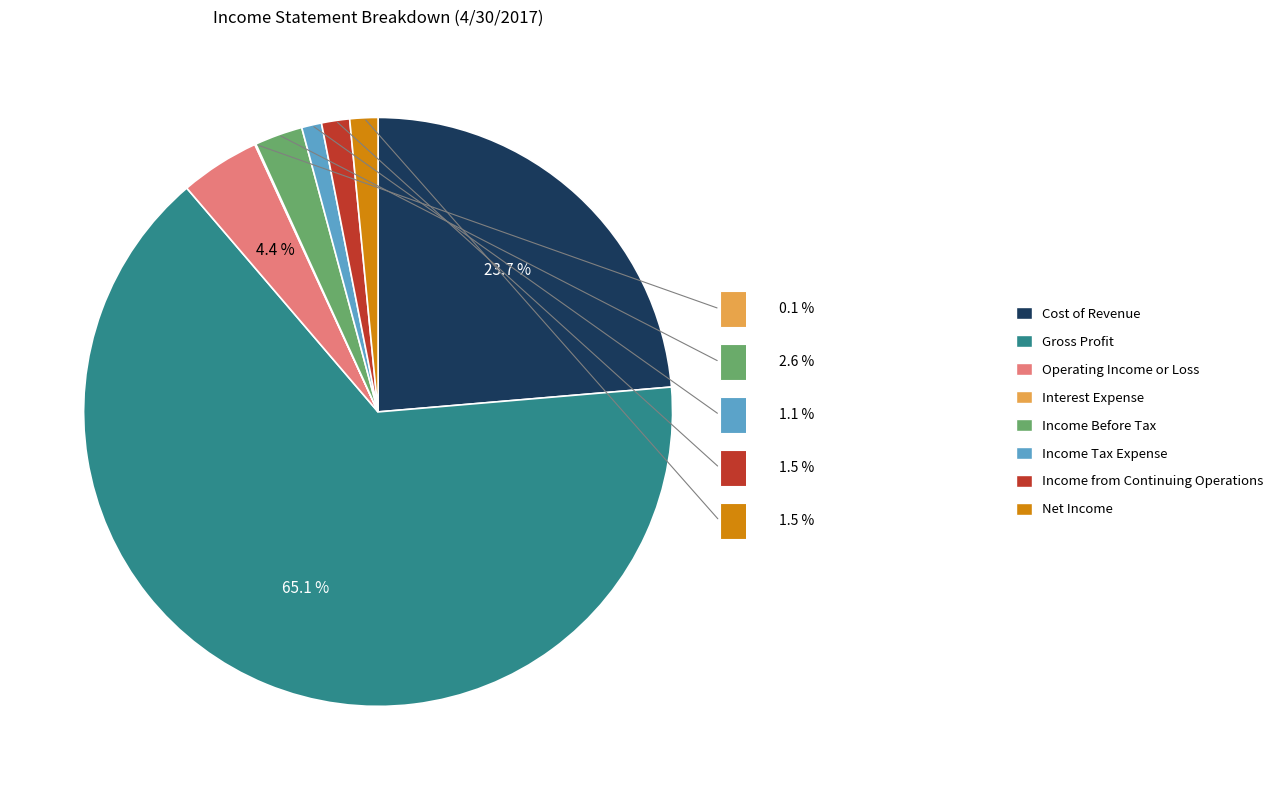

Which has a higher value, Income Tax Expense or Cost of Revenue?

Cost of Revenue